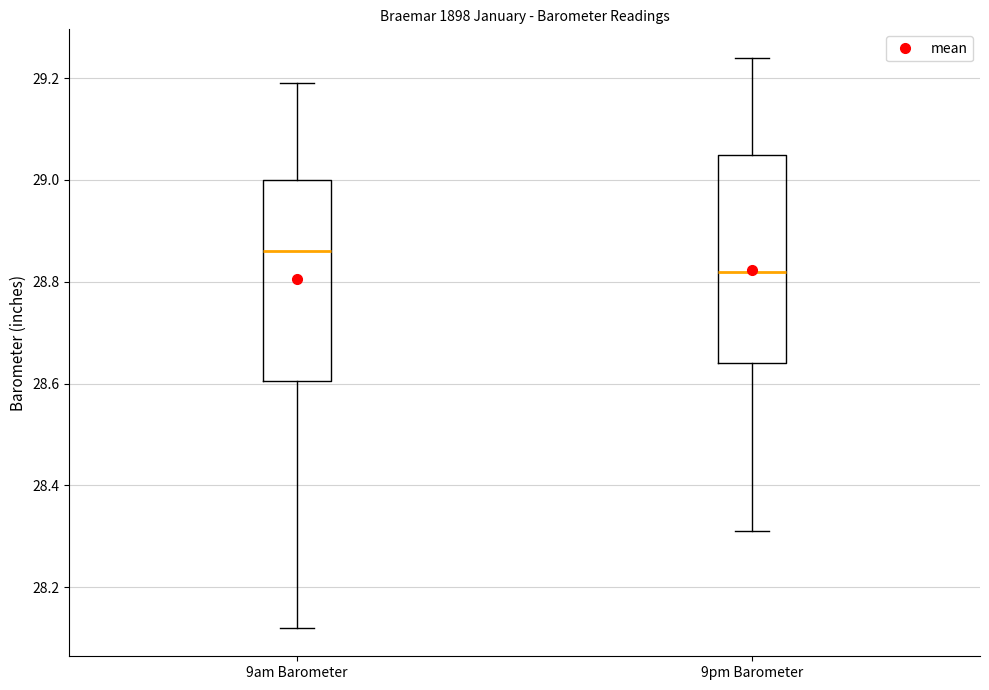

Reading left to right, transcribe this box plot: for each box, give where its median line is, the range the box spans, and where its two whiskers end, as read against the y-axis. The values are not printed on the chart, so give them approximately, as read against the axis.

9am Barometer: median 28.86, box 28.60 to 29.00, whiskers 28.12 to 29.20
9pm Barometer: median 28.82, box 28.64 to 29.06, whiskers 28.32 to 29.24